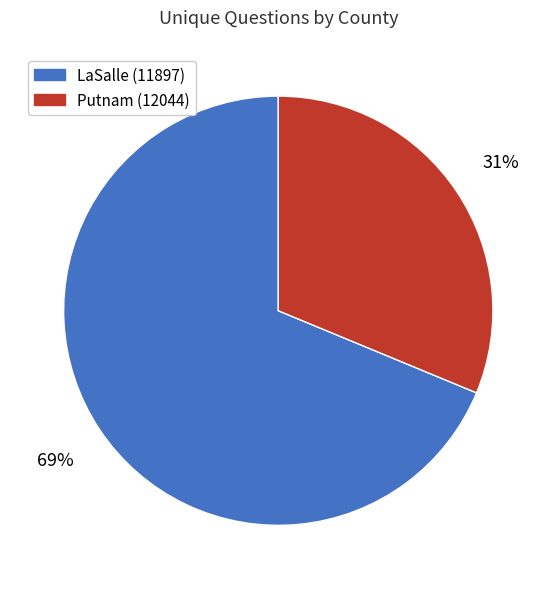

Is the sum of Putnam (12044) and LaSalle (11897) greater than half?

Yes